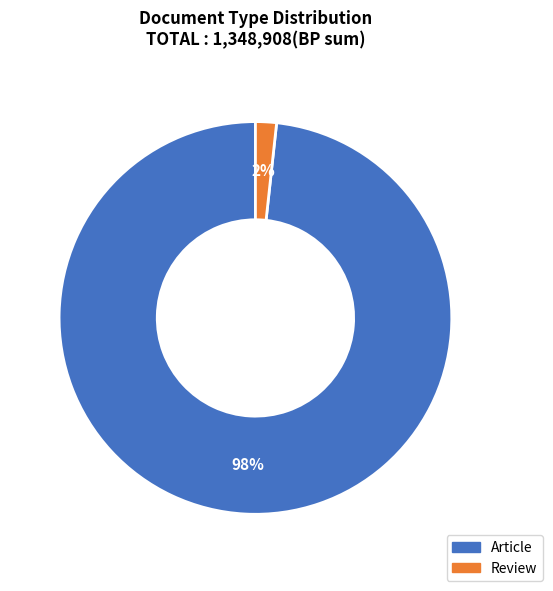

To the nearest percent, what is the average slice percentage?

50%